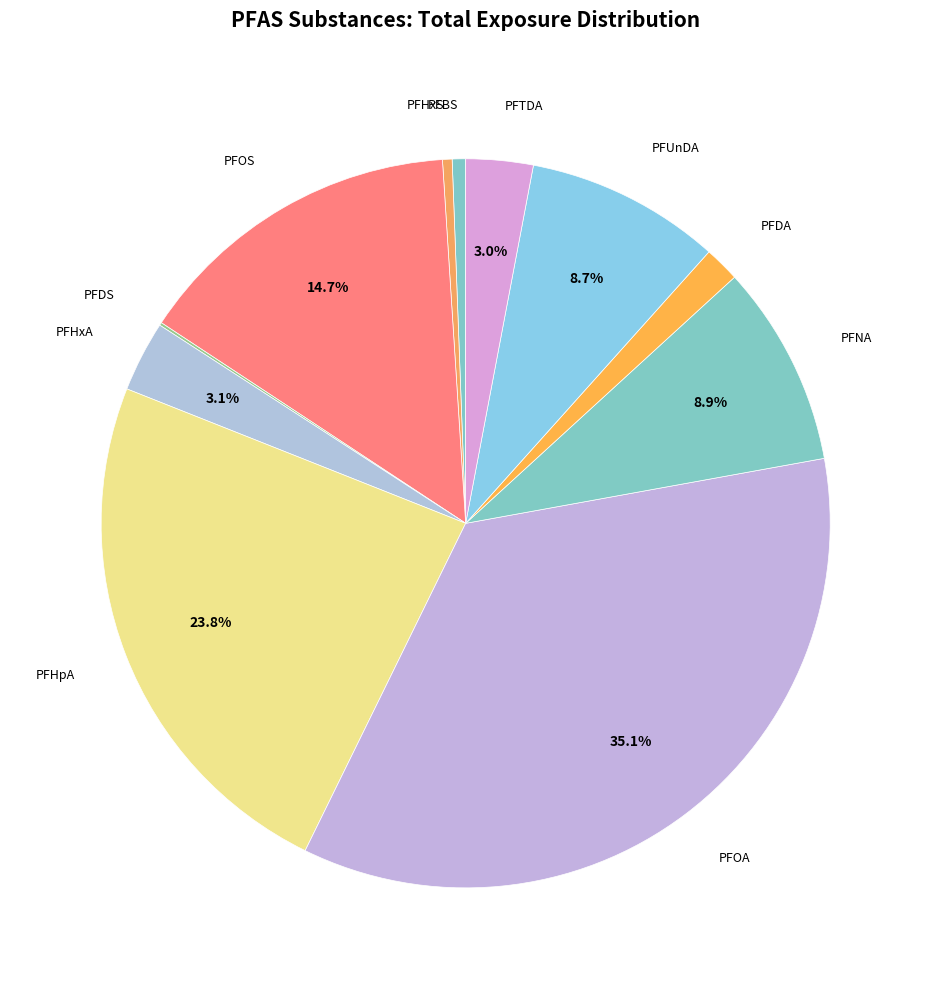

To the nearest percent, what is the difference between the largest and smallest slice percentages?

35%